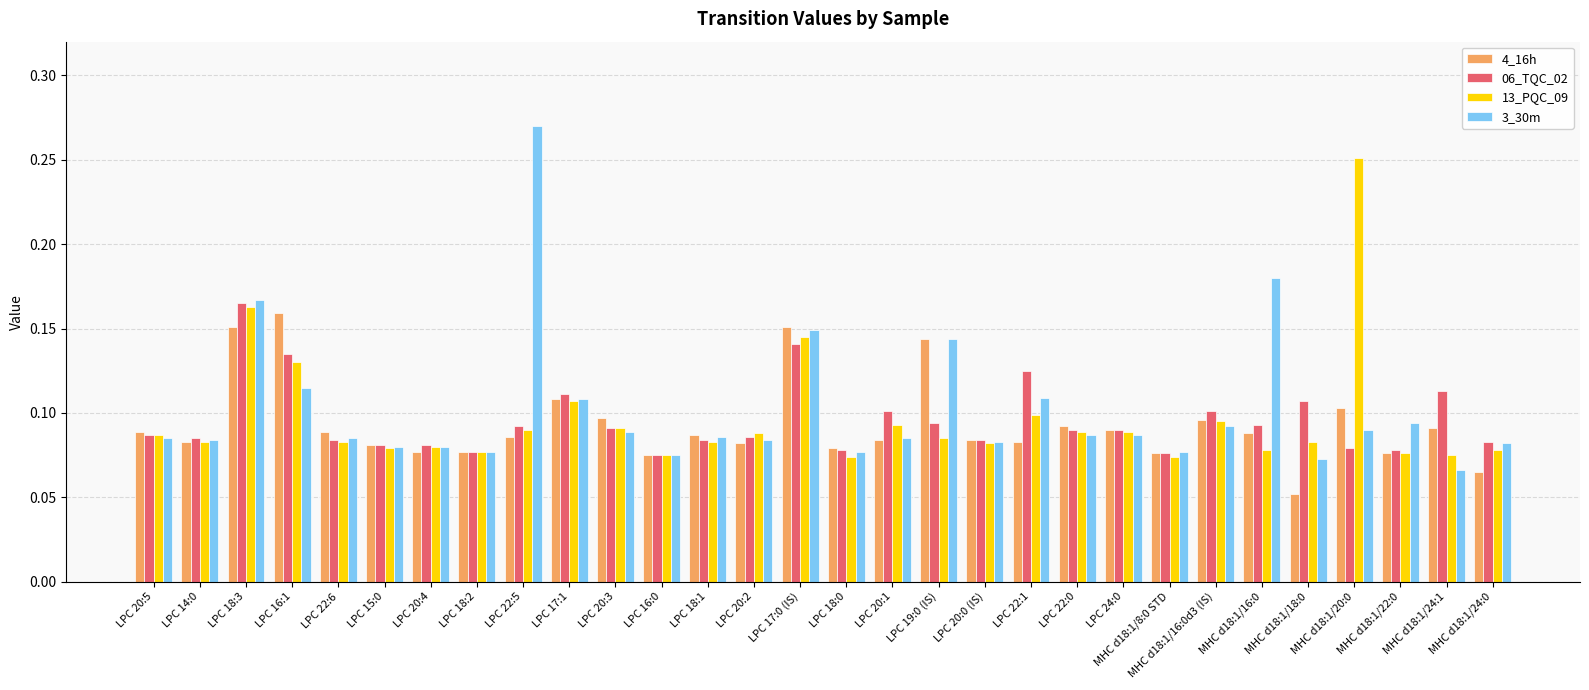

What position from the right is MHC d18:1/18:0?

5